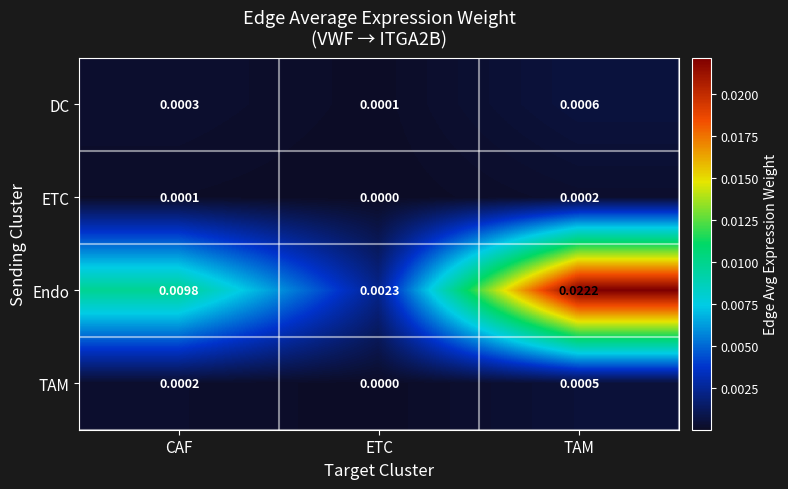

Where is DC nearest to the value 0?

ETC